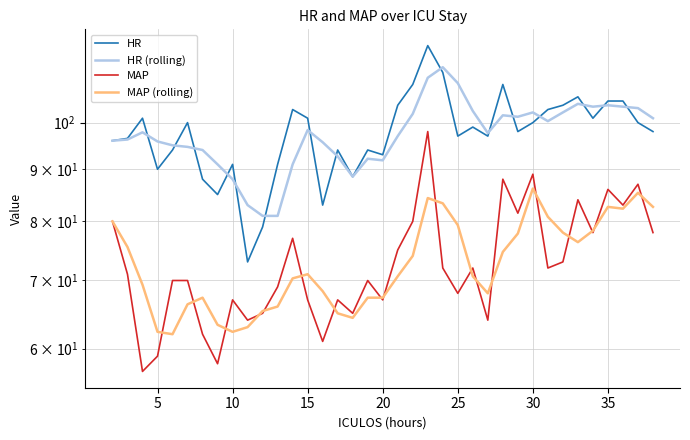

What is the total value across all series at 20?

321.0